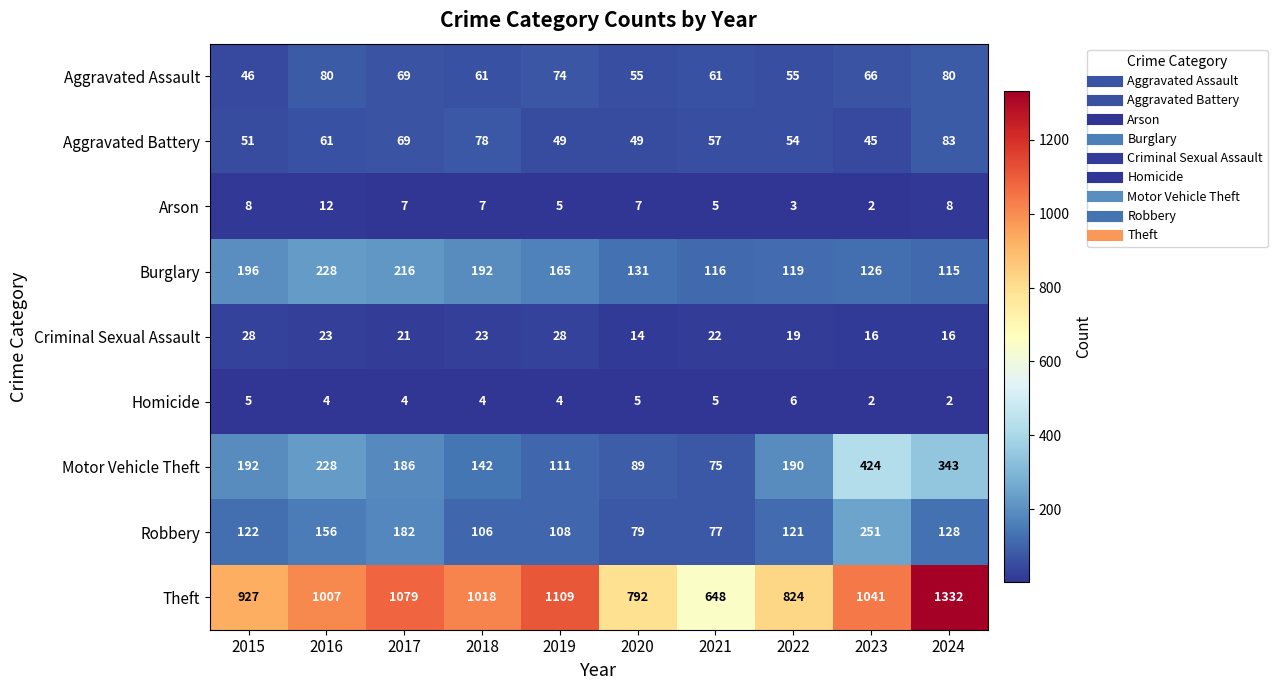

Which series has the largest range (max minus min)?

Theft